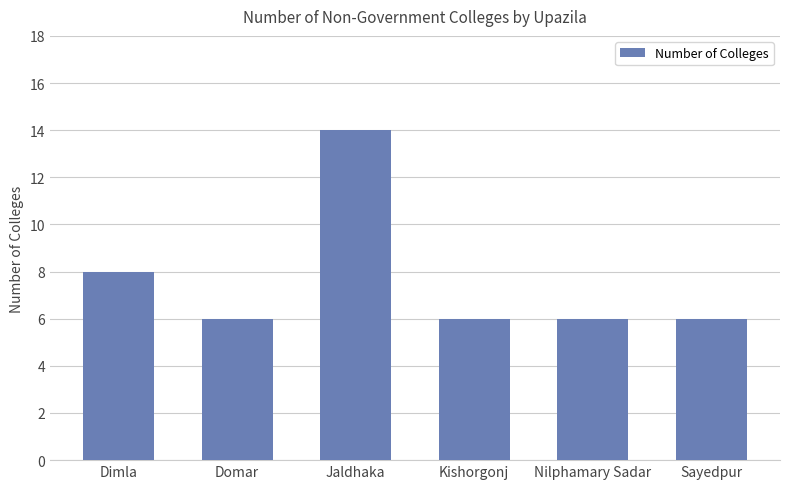

Is it true that the value at Nilphamary Sadar is 6?

True